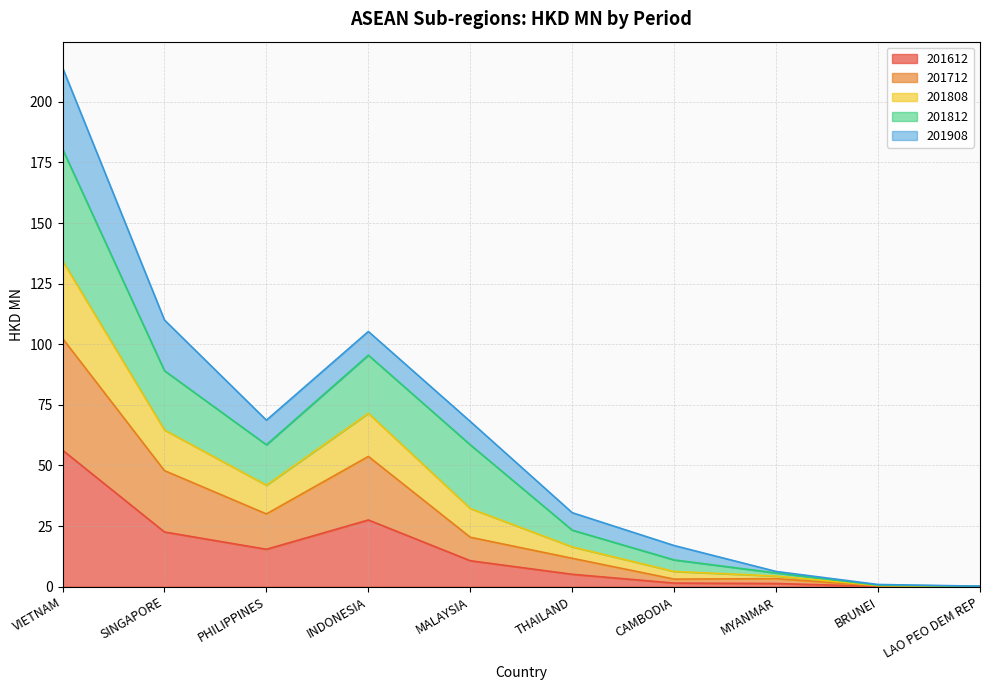

What is the label of the 4th point from the right?

CAMBODIA